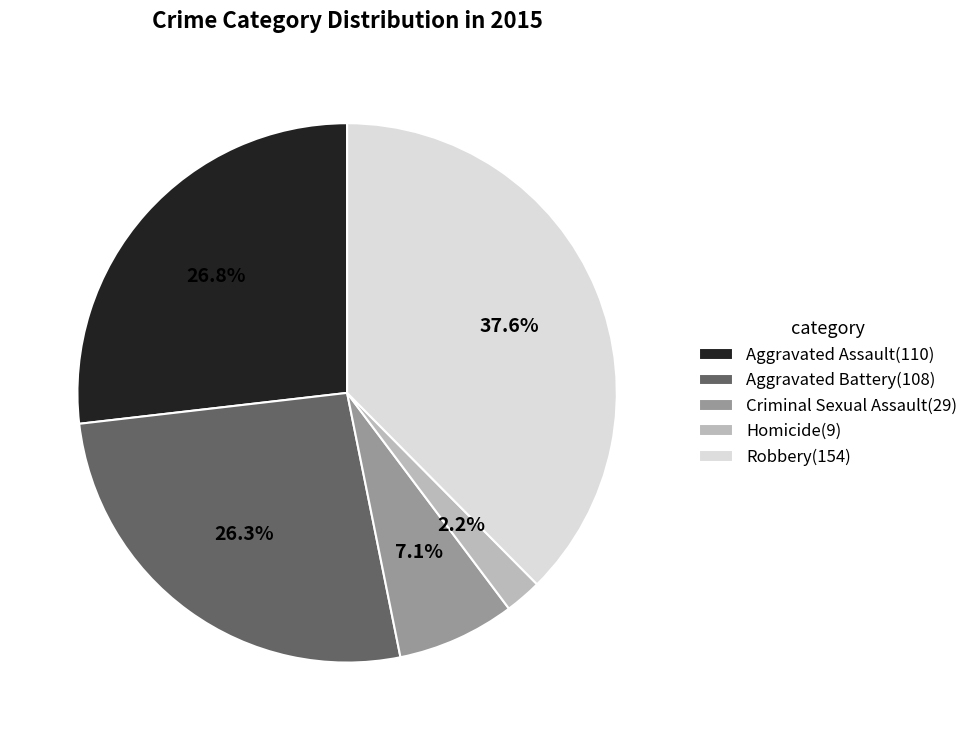

To the nearest percent, what percentage of the pie is Aggravated Assault?

27%